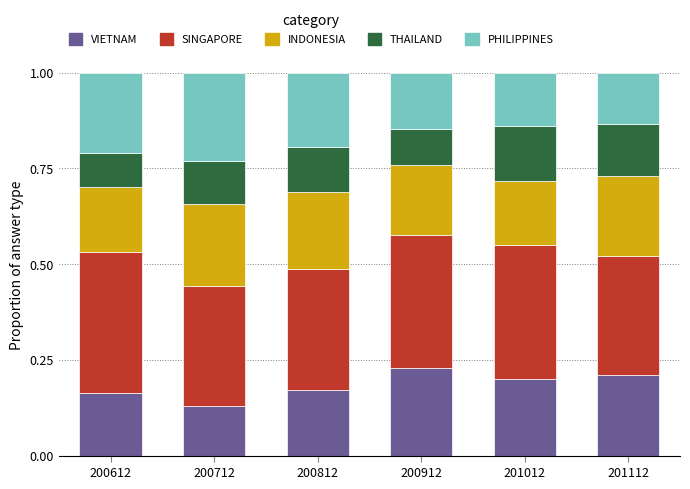

Are the bars horizontal?

No